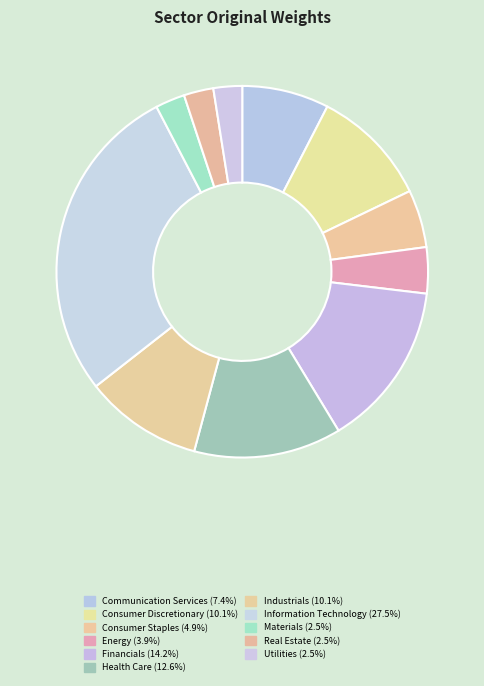

Rank the categories by value from lowest to highest.

Utilities, Materials, Real Estate, Energy, Consumer Staples, Communication Services, Industrials, Consumer Discretionary, Health Care, Financials, Information Technology